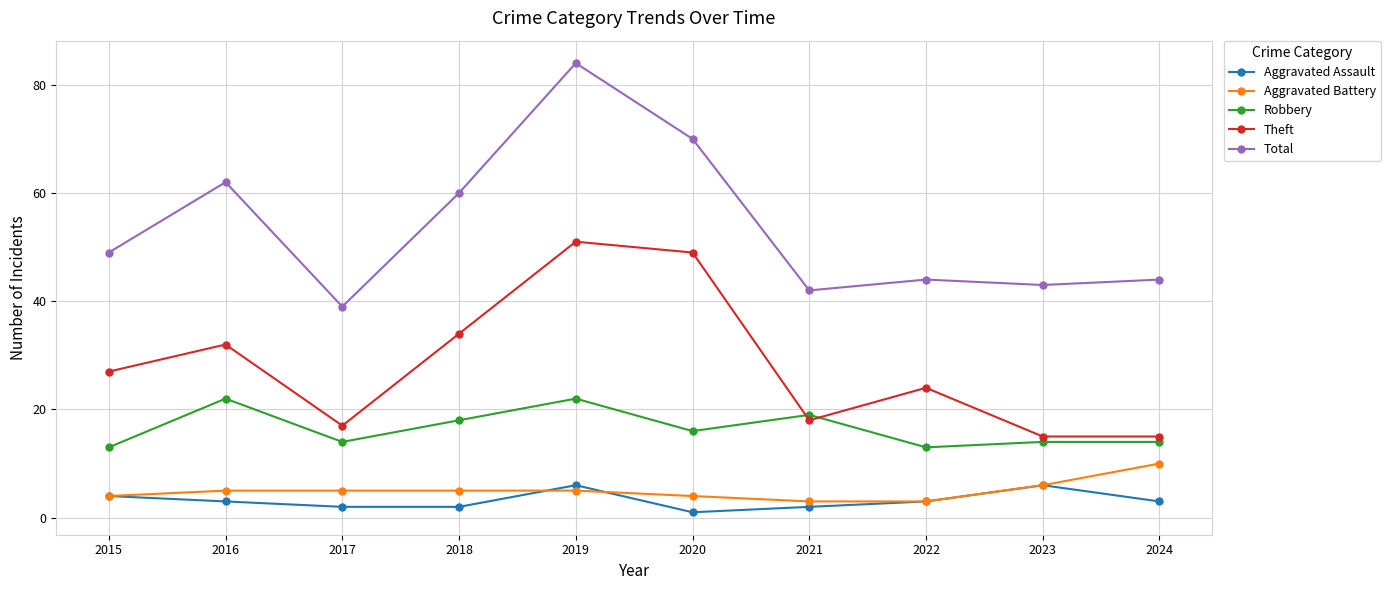

Which series changed the most between 2021 and 2024?

Aggravated Battery